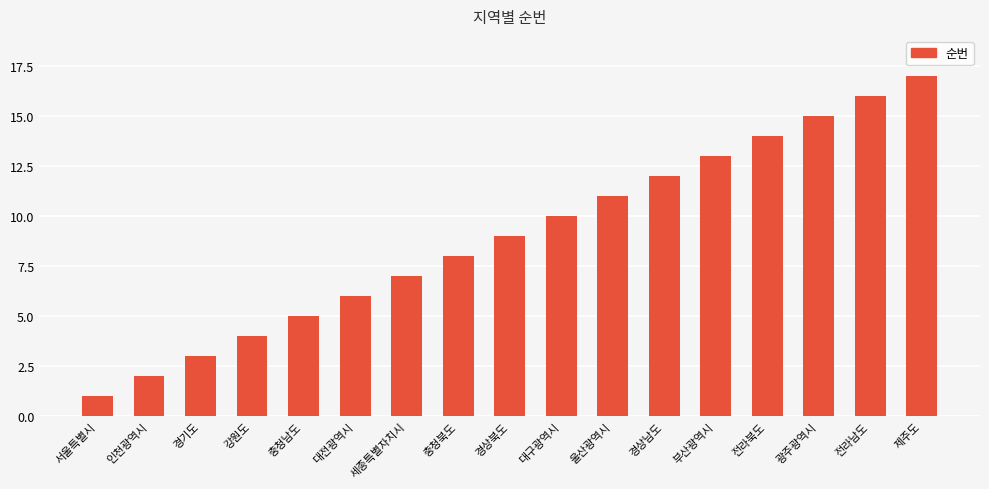

Reading left to right, transcribe all the data shown in this chart.

서울특별시=1	인천광역시=2	경기도=3	강원도=4	충청남도=5	대전광역시=6	세종특별자치시=7	충청북도=8	경상북도=9	대구광역시=10	울산광역시=11	경상남도=12	부산광역시=13	전라북도=14	광주광역시=15	전라남도=16	제주도=17